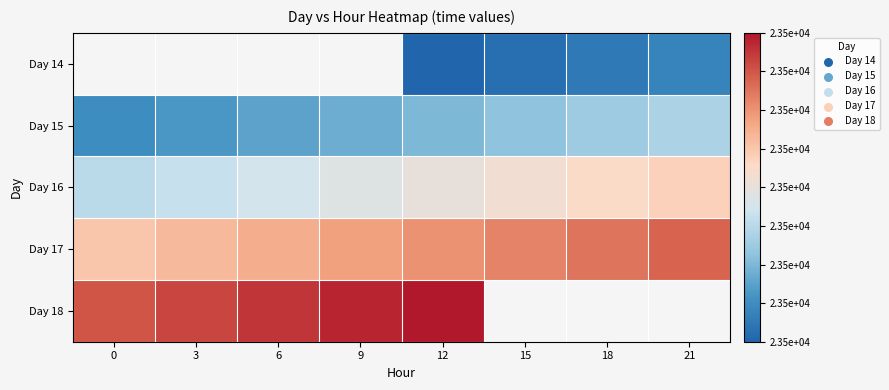

Count the Day 17 values in the range 23543 to 23544.

8